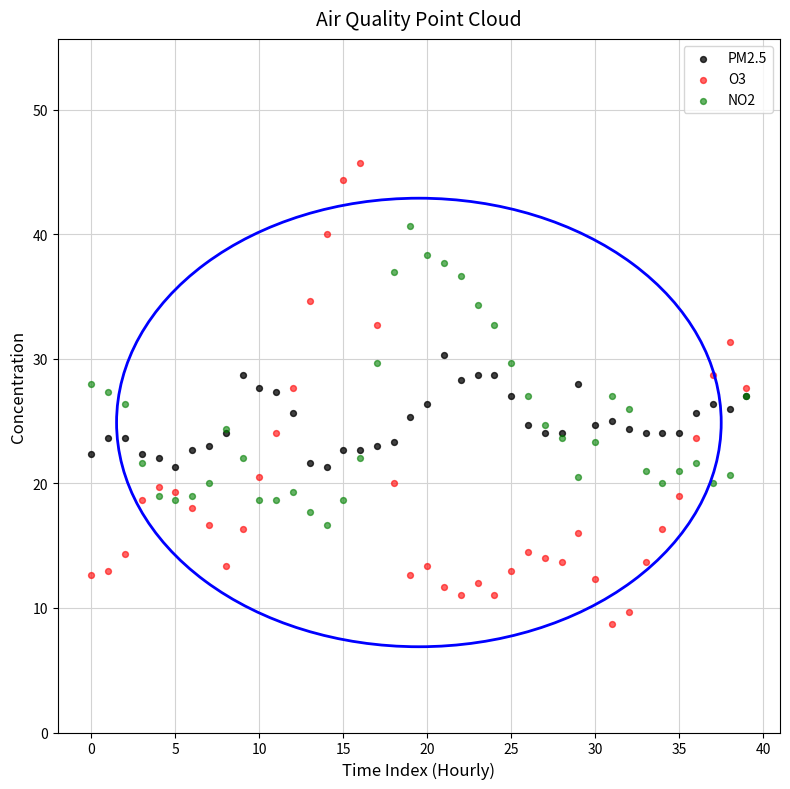

What are all the series names shown in the legend?

PM2.5, O3, NO2